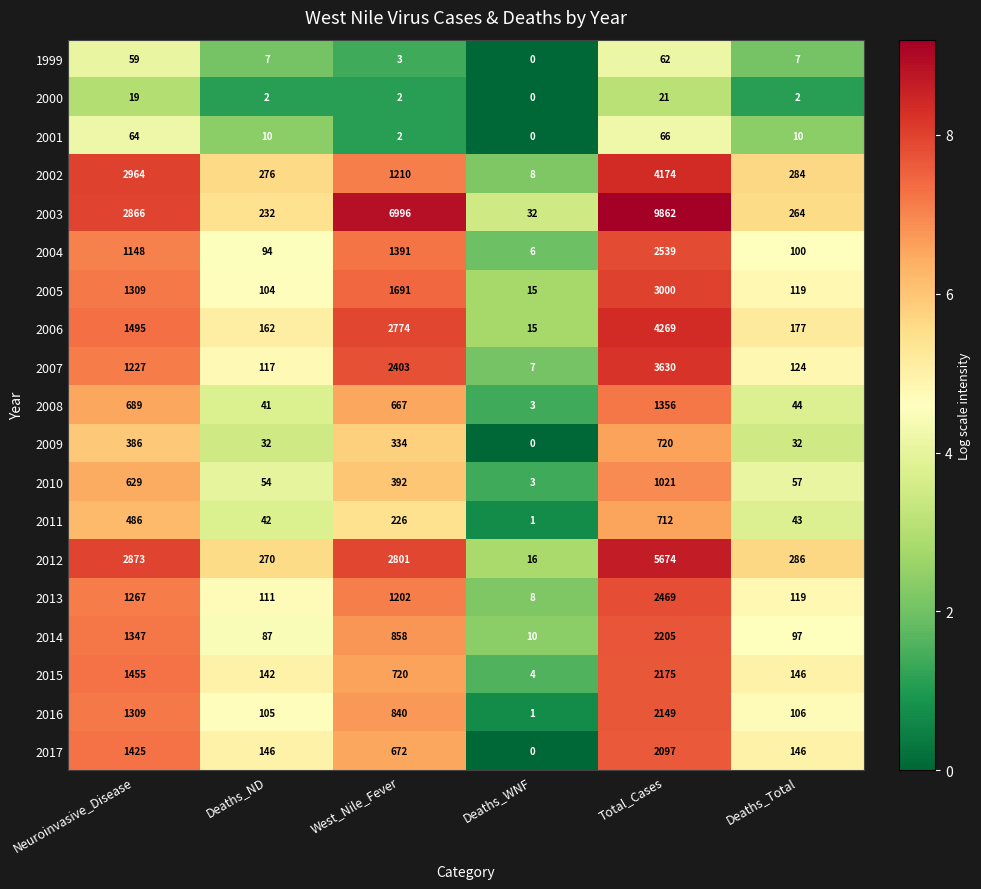

Which category has the lowest value in the 2016 series?

Deaths_WNF